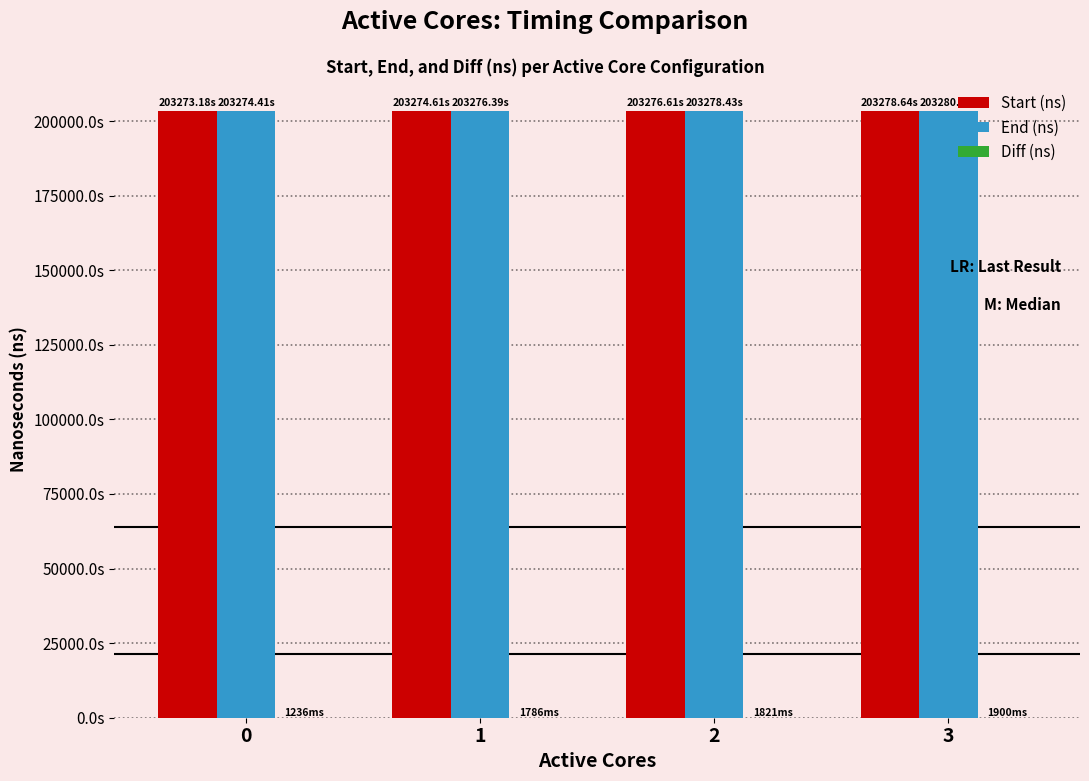

Is the value of Diff (ns) at 2 greater than the value of Start (ns) at 3?

No